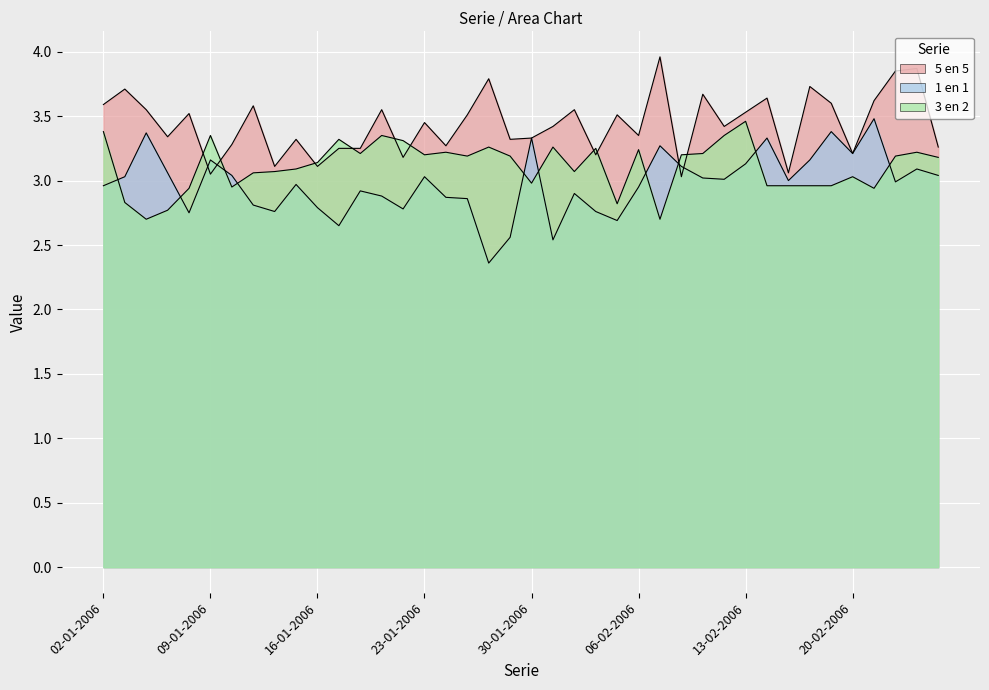

True or false: 5 en 5 and 1 en 1 intersect in this chart.

True